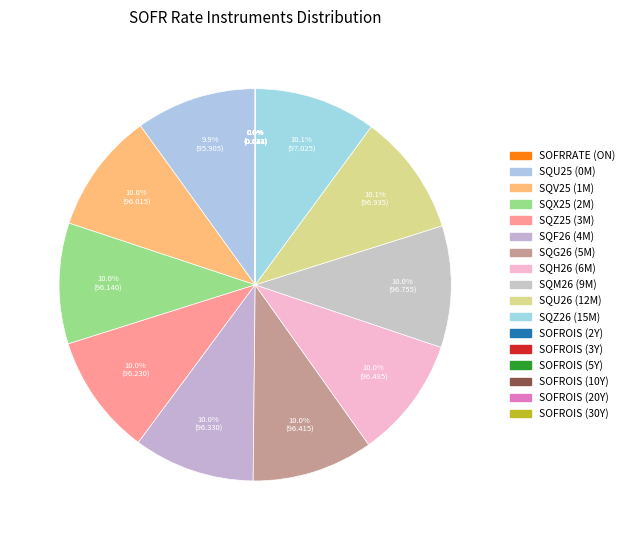

Which slice is the largest?

SQZ26